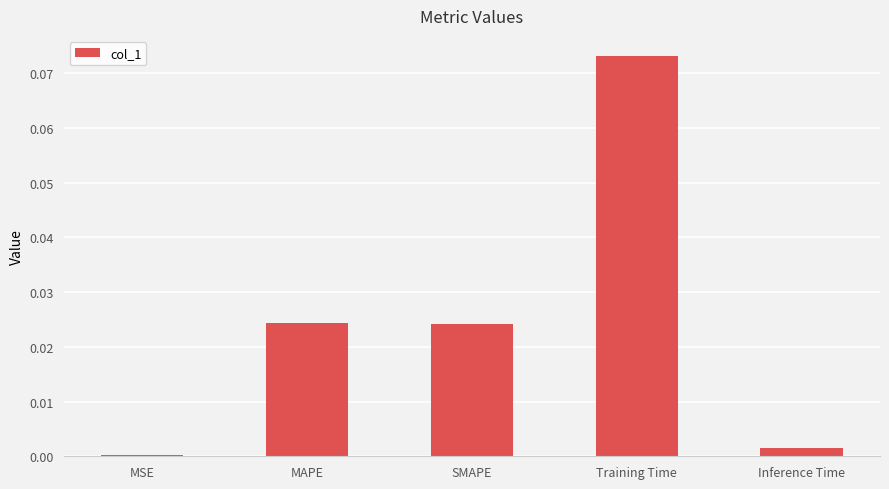

Which has a higher value, MSE or Inference Time?

Inference Time